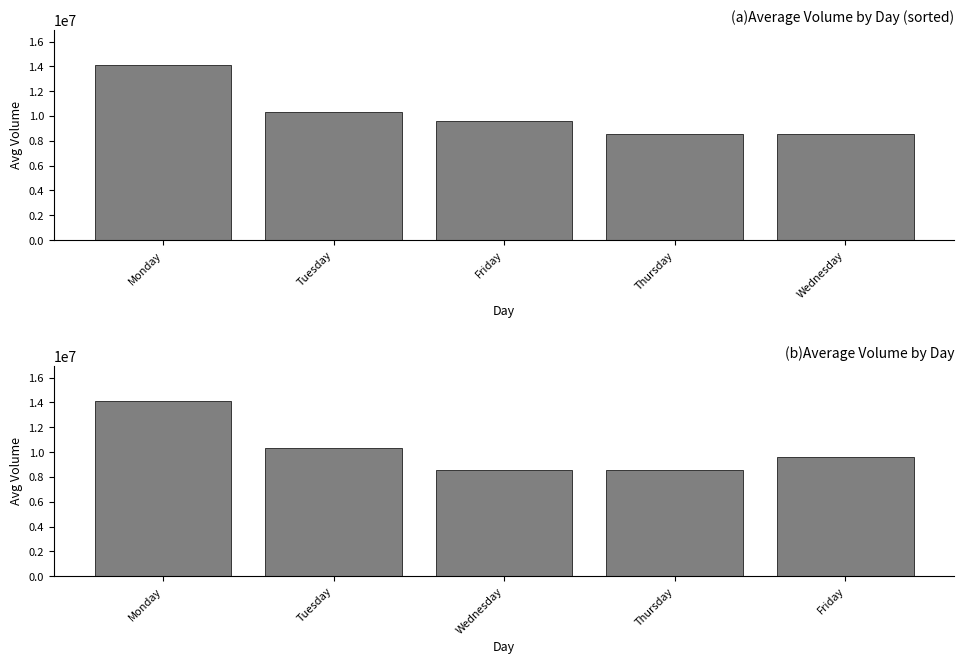

Is it true that Avg Volume (by day) equals 20048946.1 at Monday?

False